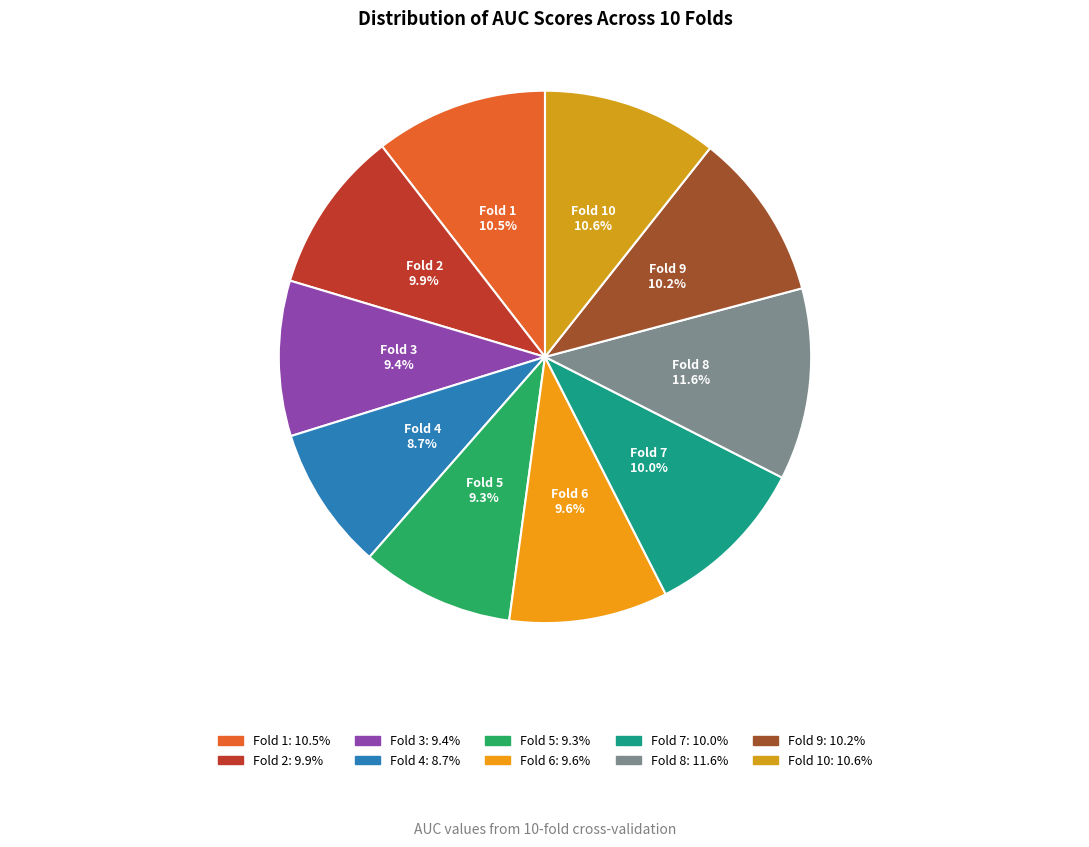

To the nearest percent, what is the difference between the largest and smallest slice percentages?

3%